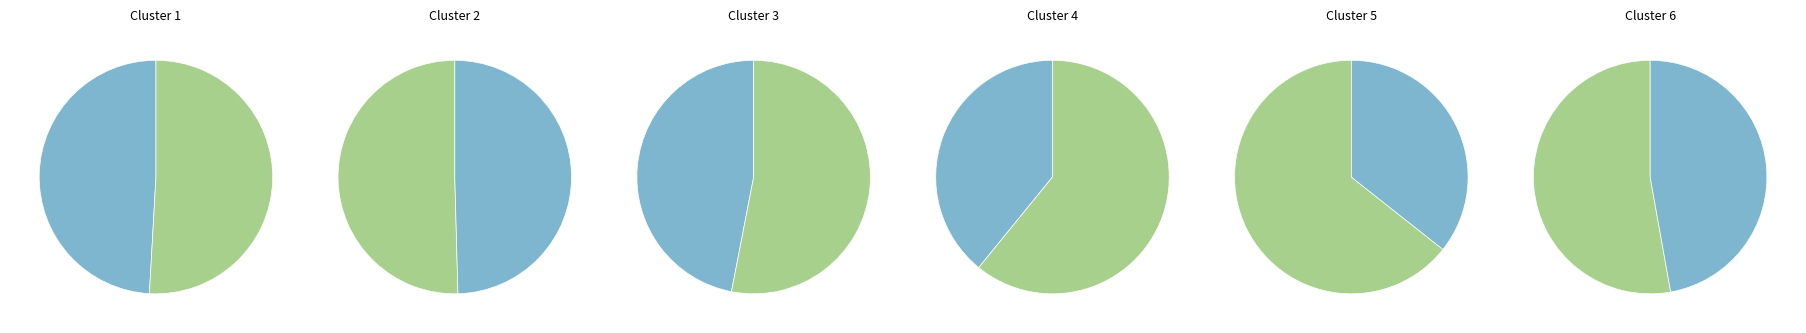

The 2022-11-25 slice represents 1% of the pie. True or false?

False